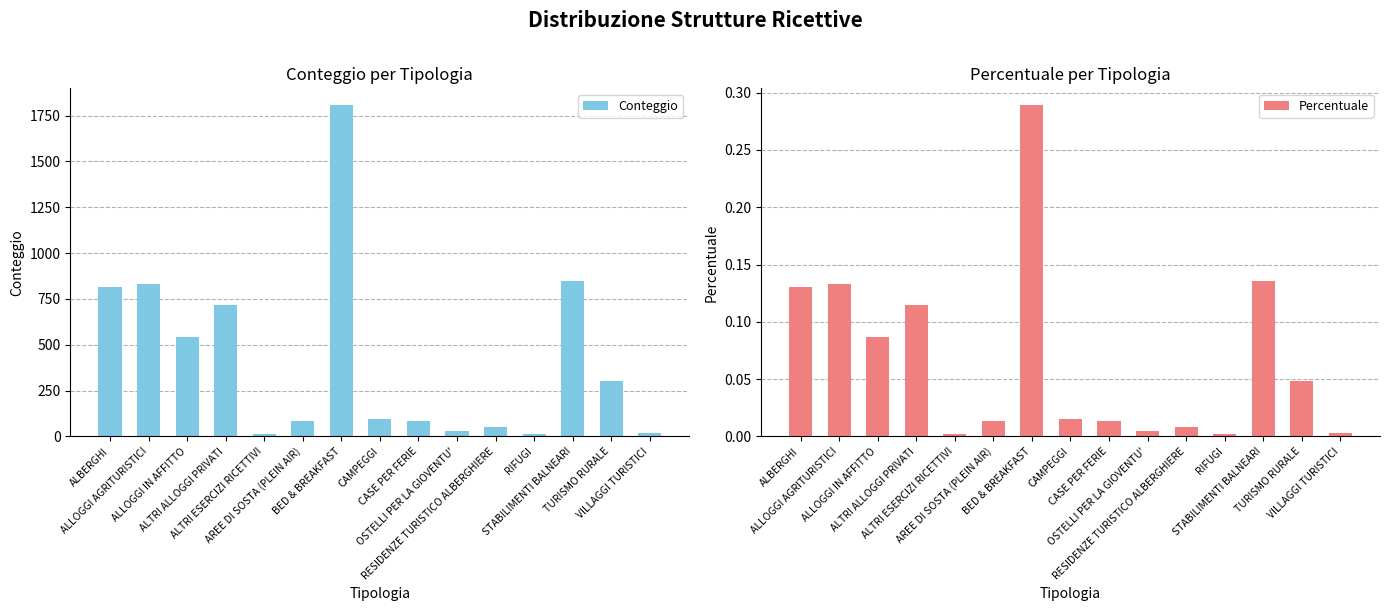

How many bars are there in total?

30